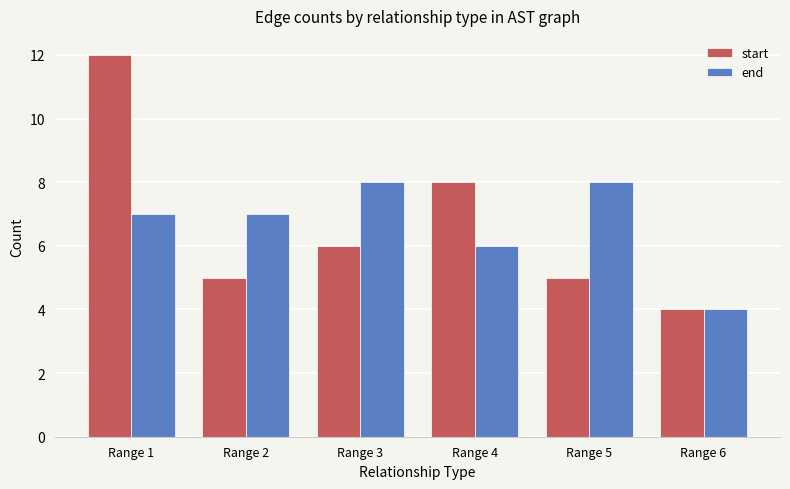

What is the sum of the end values at Range 4 and Range 1?

13